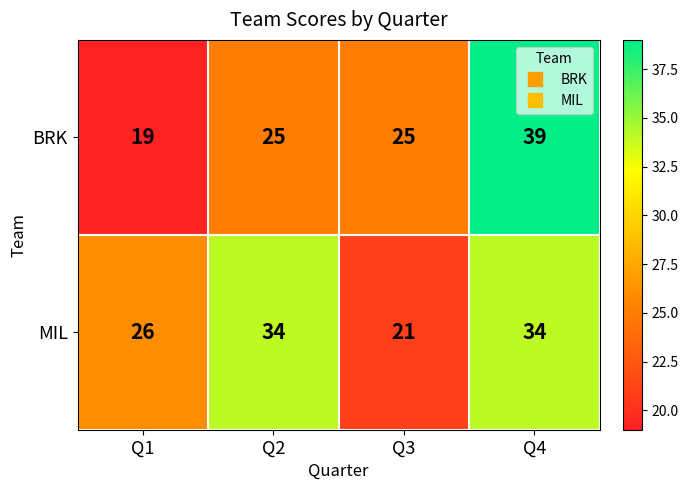

Between Q1 and Q4, which series saw the biggest shift?

BRK